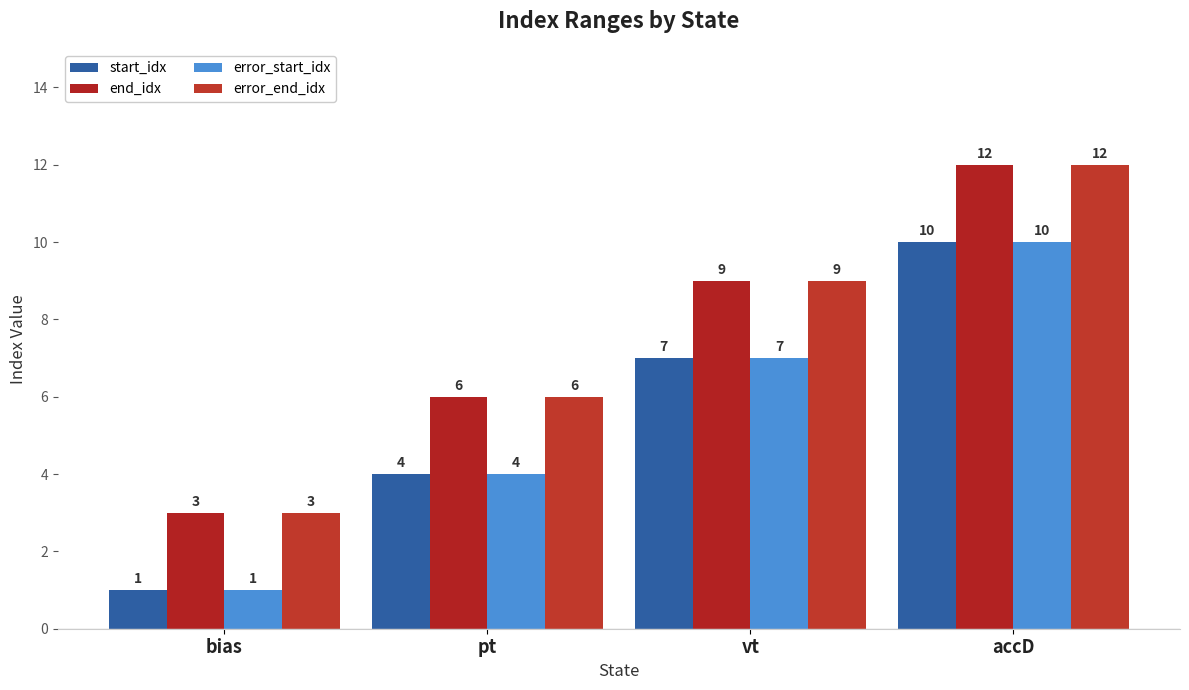

Is it true that error_start_idx equals 2 at bias?

False